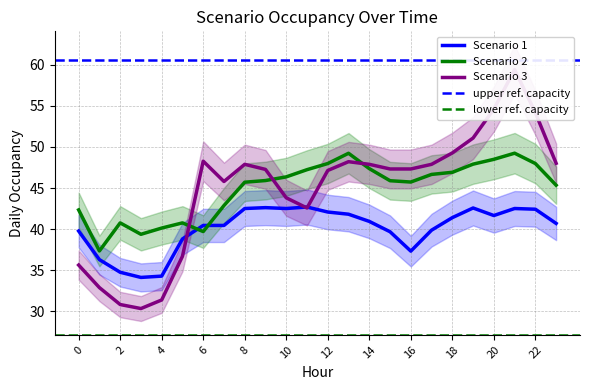

What is the average value of the Scenario 2 series?

44.9